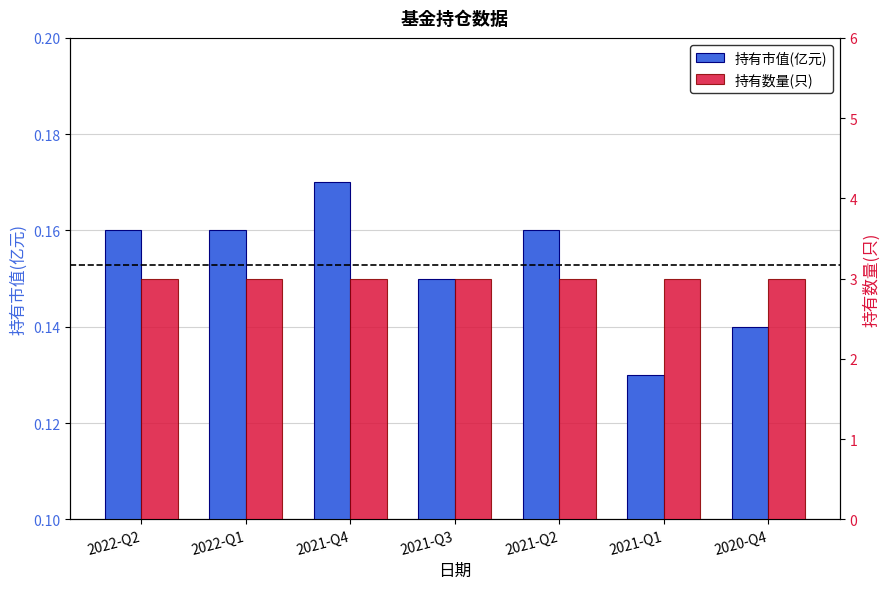

How many 持有市值(亿元) values are between 0 and 1?

7